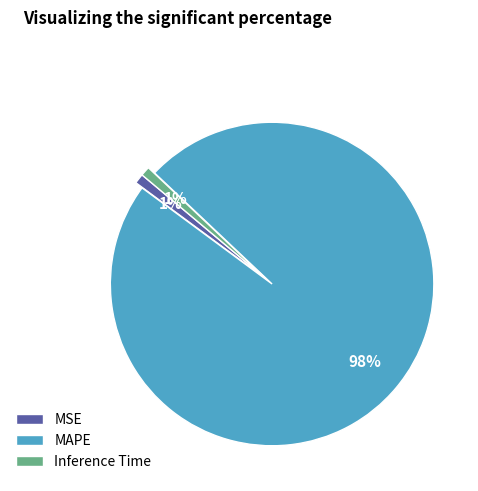

Does Inference Time represent more than half of the total?

No